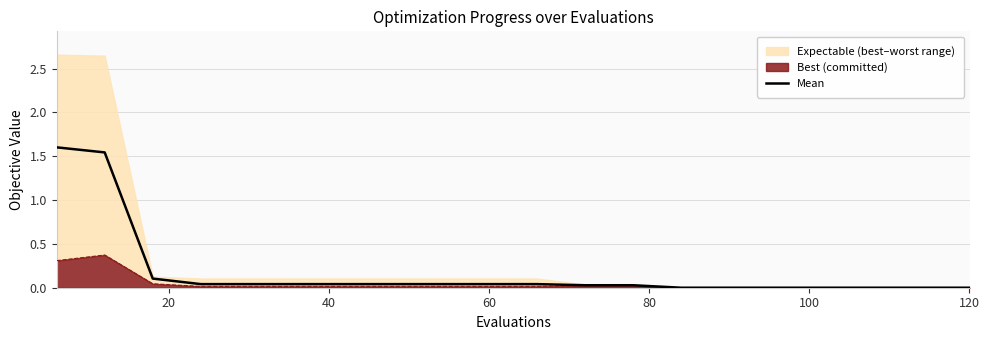

True or false: there are more than 1 points higher than both neighbors.

False